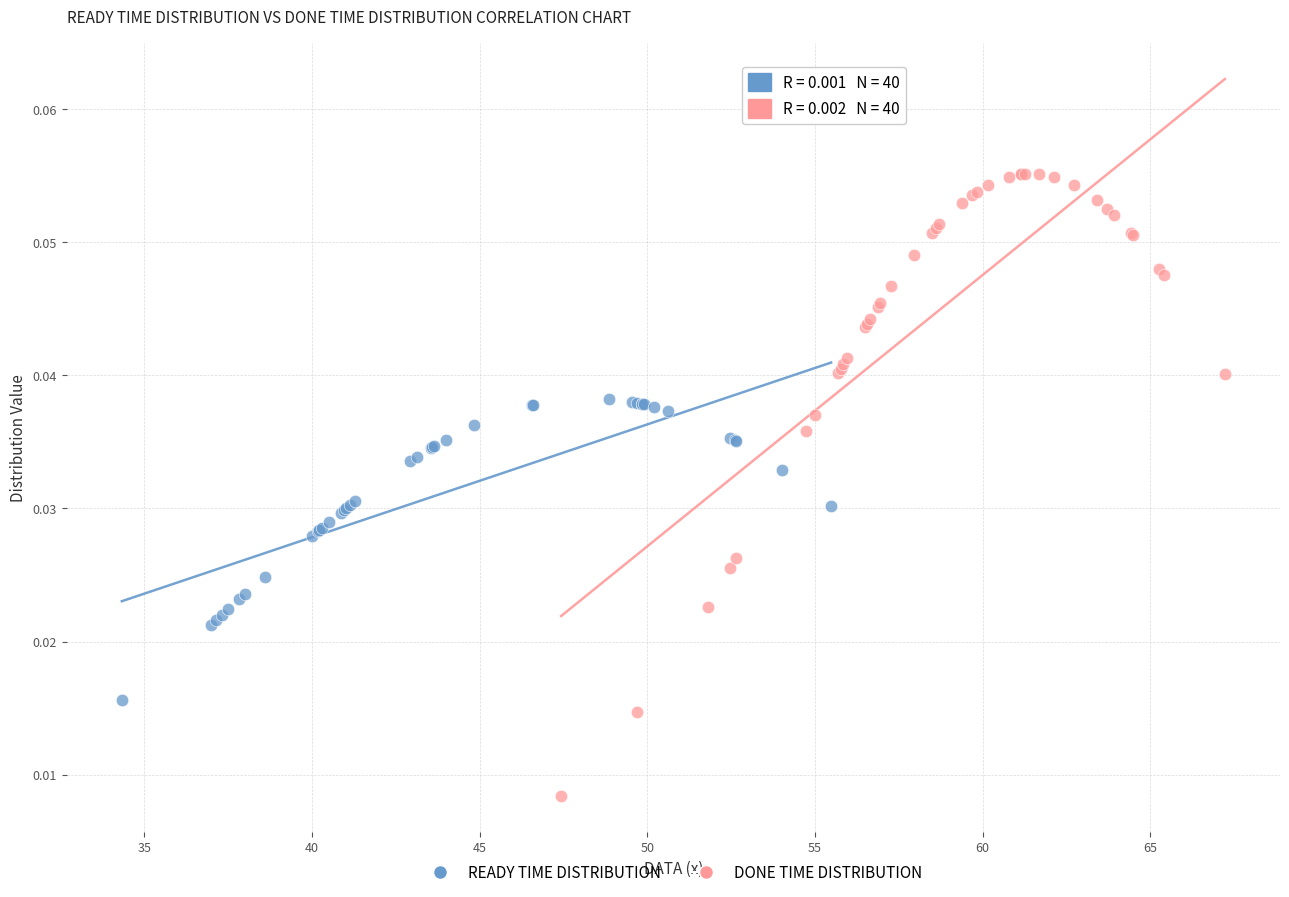

Which series contains the lowest Y value?

DONE TIME DISTRIBUTION